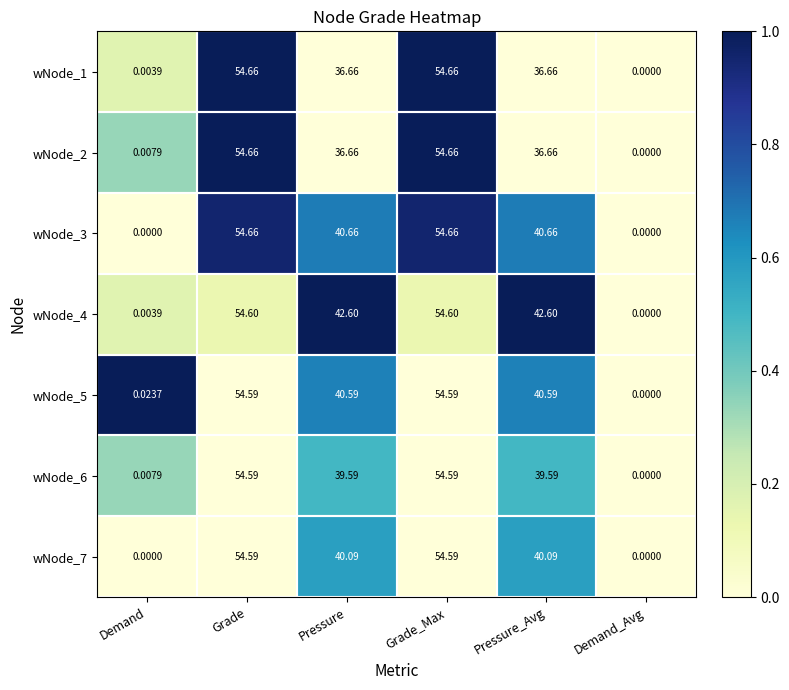

At which label does wNode_1 first exceed 36?

Grade